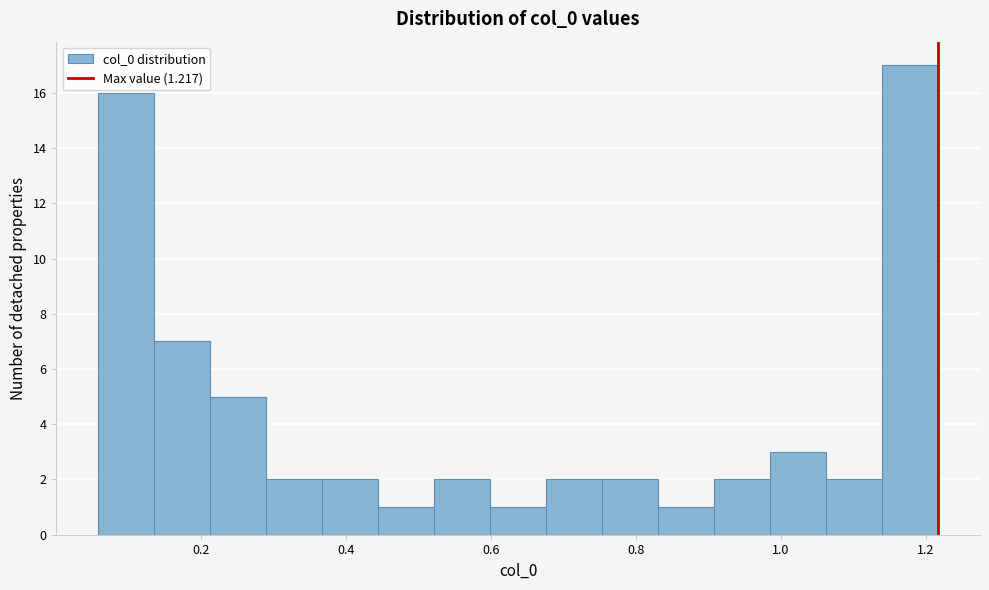

Around what value on the x-axis is the tallest bar? Give the approximate position of its centre, as read against the axis.

1.18